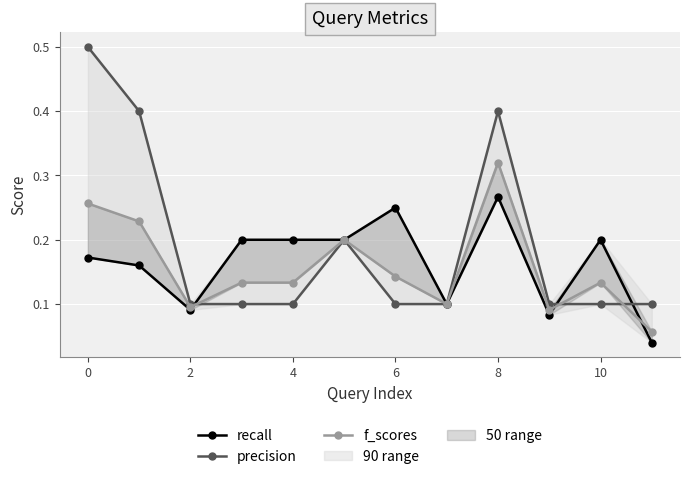

What is the maximum value for f_scores?

0.3